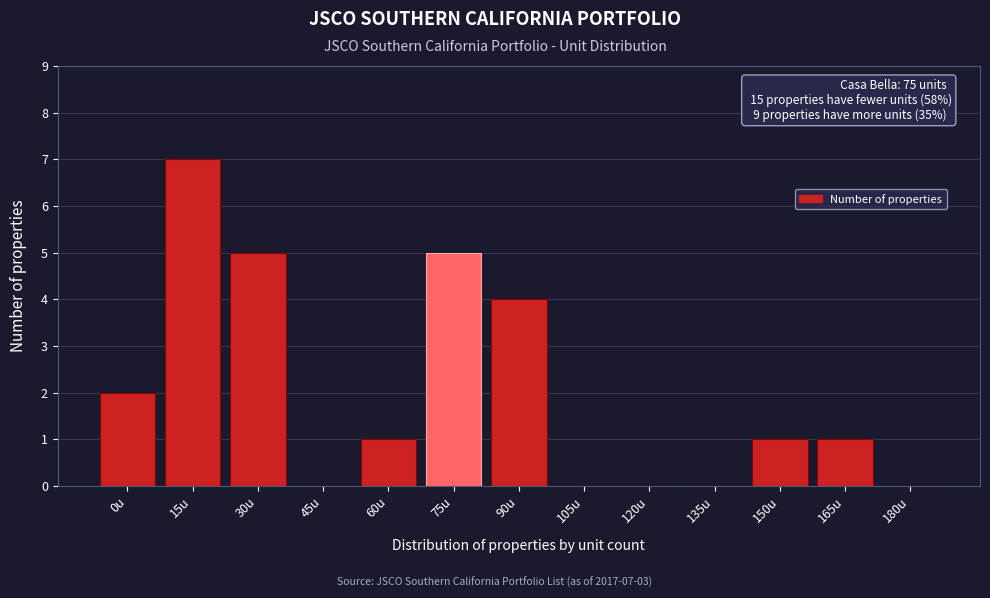

Reading left to right, list all the values displayed in this chart.

0u=2	15u=7	30u=5	45u=0	60u=1	75u=5	90u=4	105u=0	120u=0	135u=0	150u=1	165u=1	180u=0